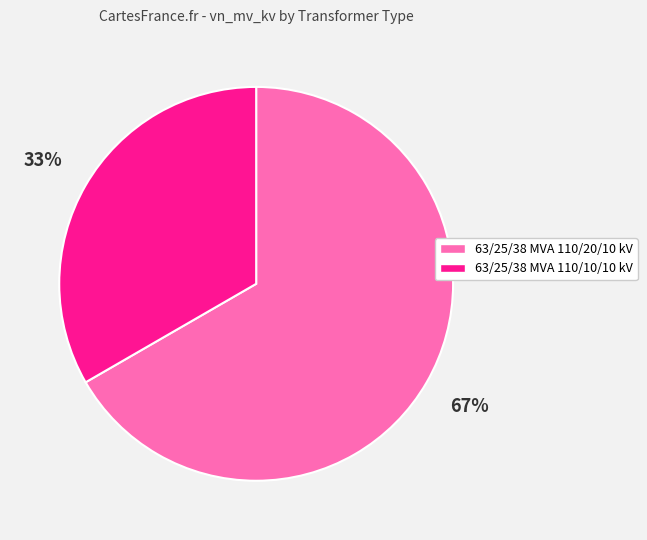

Is 63/25/38 MVA 110/10/10 kV the majority of the pie?

No